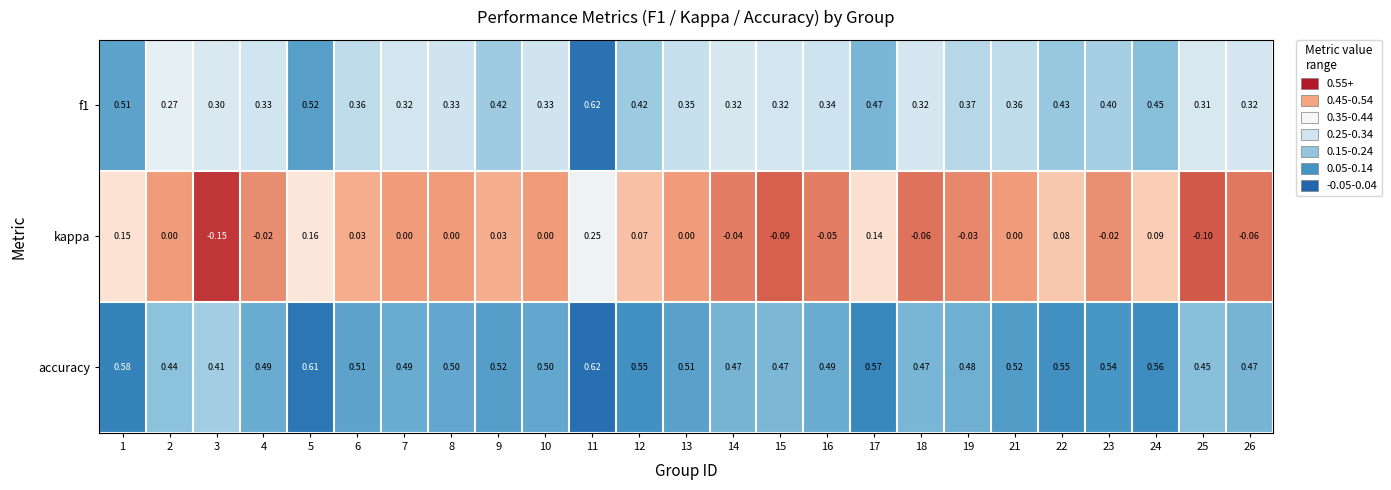

Which category has the highest value across all series?

11